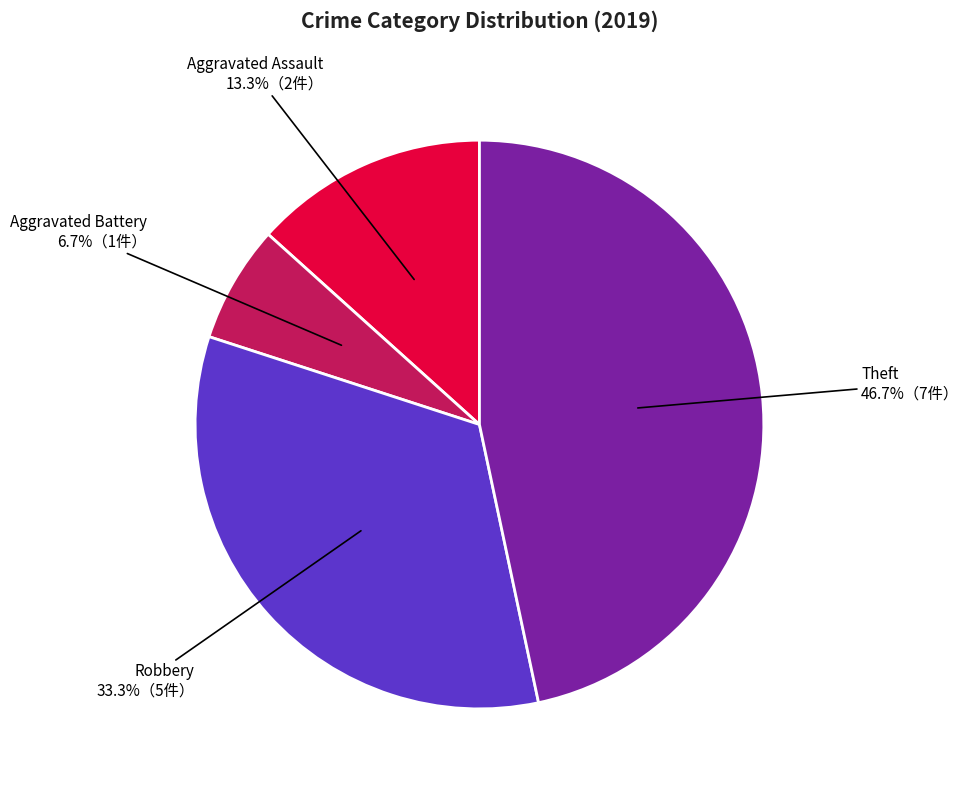

Between Aggravated Assault and Theft, which is larger?

Theft